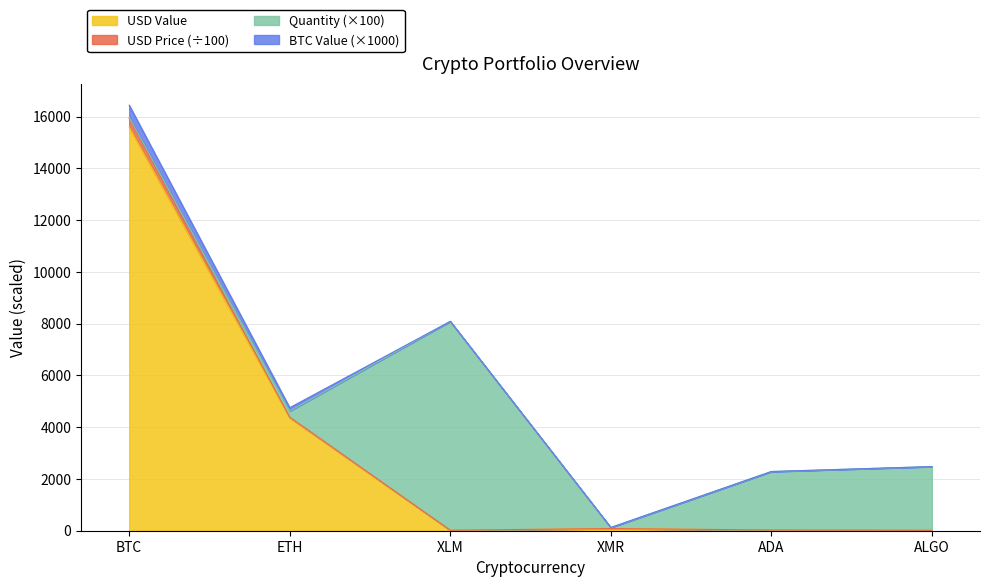

List the labels in order of USD Value value, largest first.

BTC, ETH, XMR, ADA, XLM, ALGO